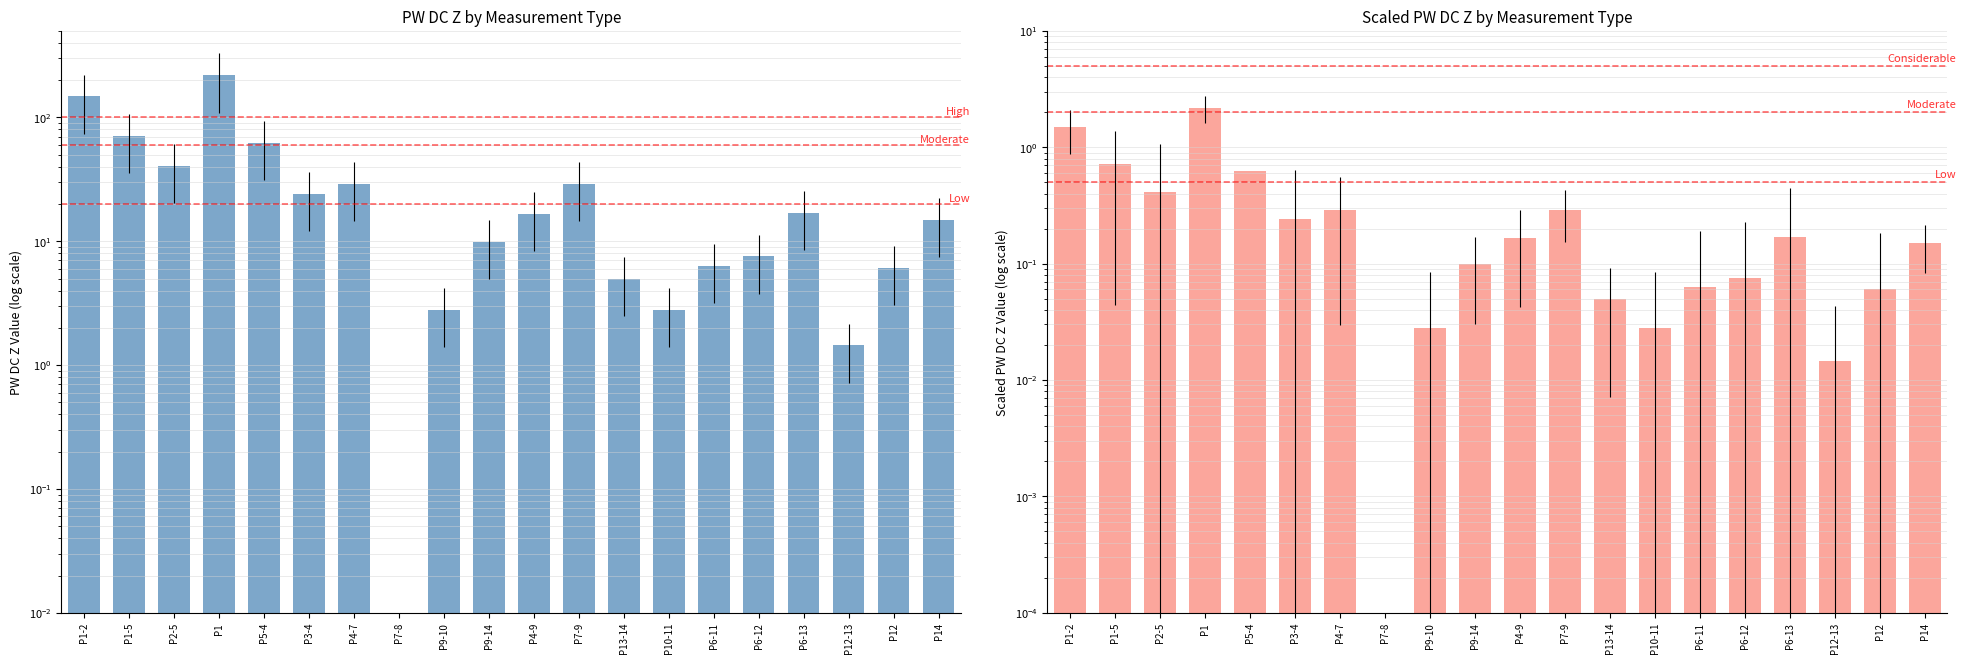

Which series has the largest total across all categories?

PW DC Z